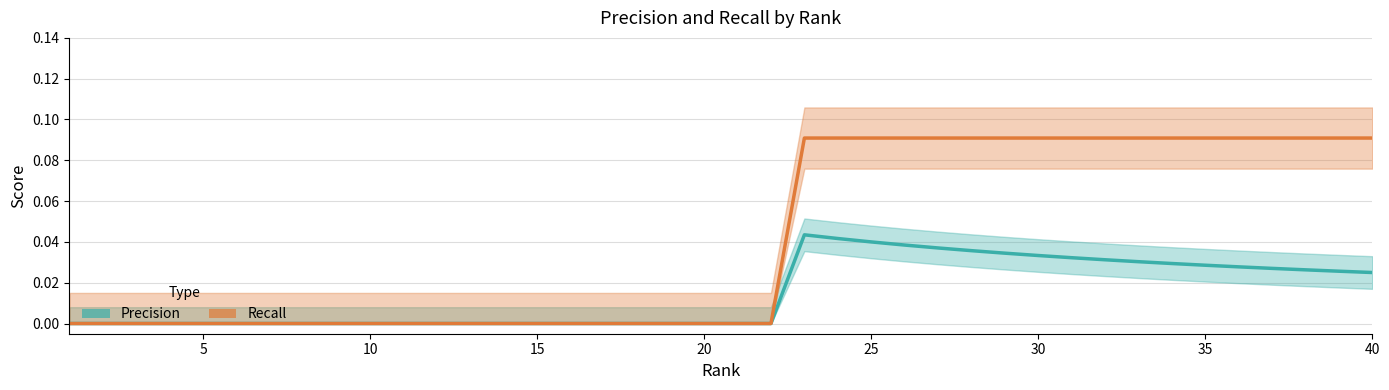

Which has a higher value, 20 or 20?

20